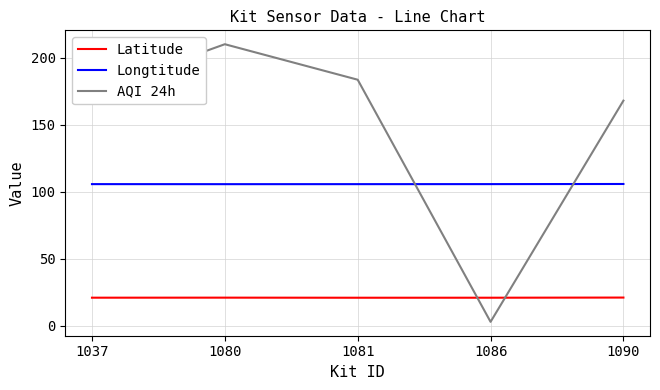

Is the value of AQI 24h at 1080 greater than the value of Longtitude at 1086?

Yes